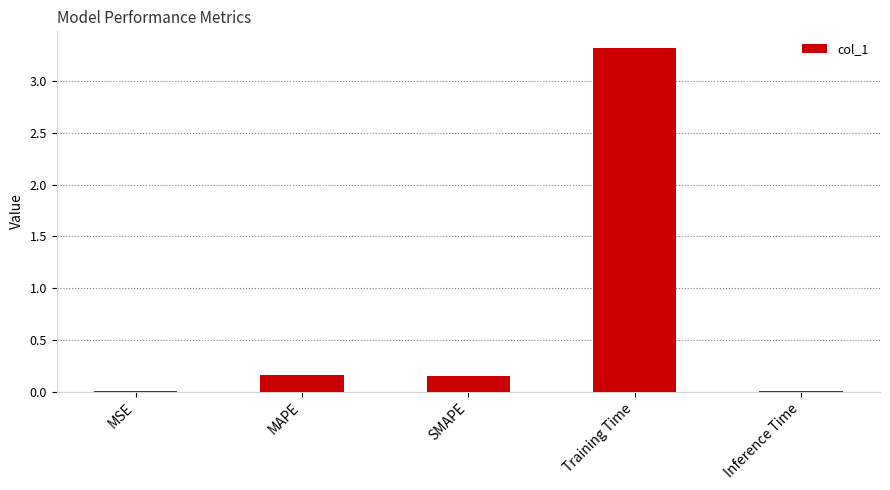

The value at MSE is 0.0. True or false?

True